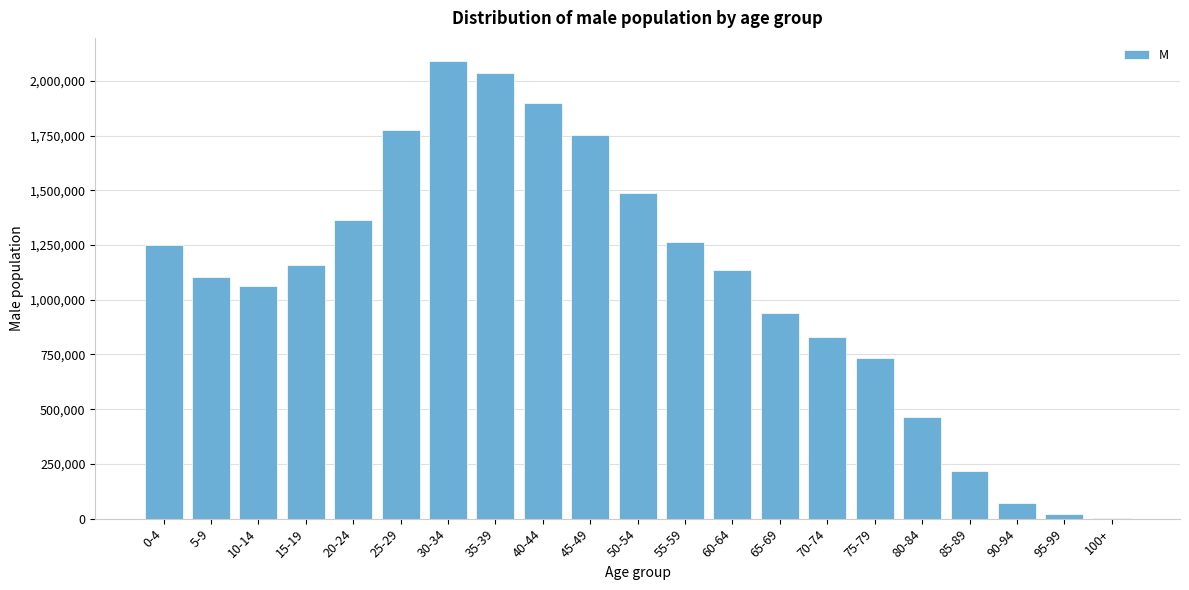

Reading left to right, what are all the values shown in this chart?

0-4=1250137	5-9=1102896	10-14=1064859	15-19=1160676	20-24=1364977	25-29=1777296	30-34=2091522	35-39=2033503	40-44=1896664	45-49=1751883	50-54=1487519	55-59=1262958	60-64=1136263	65-69=941228	70-74=828845	75-79=733220	80-84=466081	85-89=218511	90-94=70721	95-99=19169	100+=1854